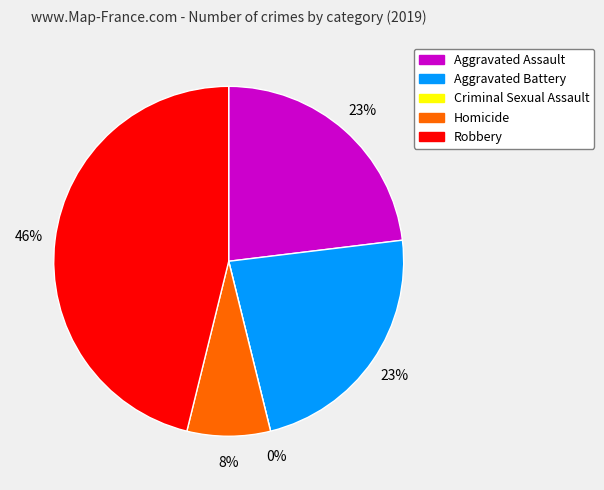

What is the smallest slice in the pie chart?

Criminal Sexual Assault